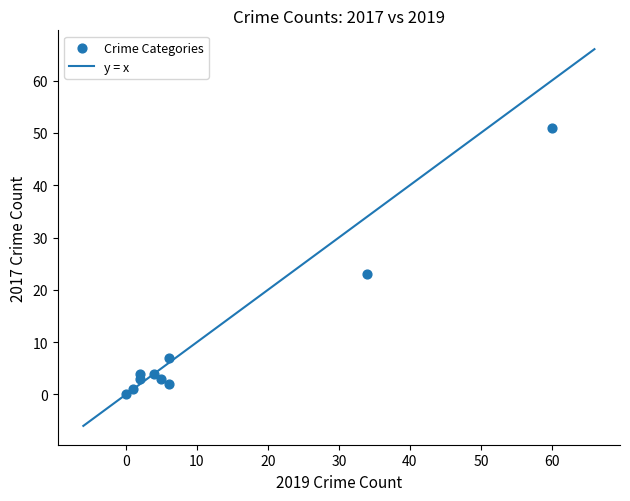

What Y value in the scatter plot is closest to 25?

23